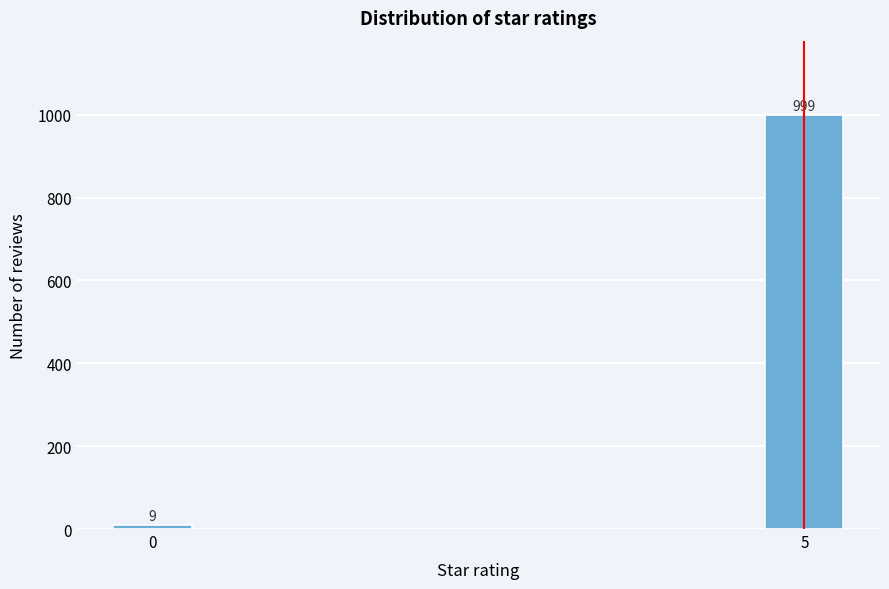

Reading left to right, transcribe all the data shown in this chart.

9	999